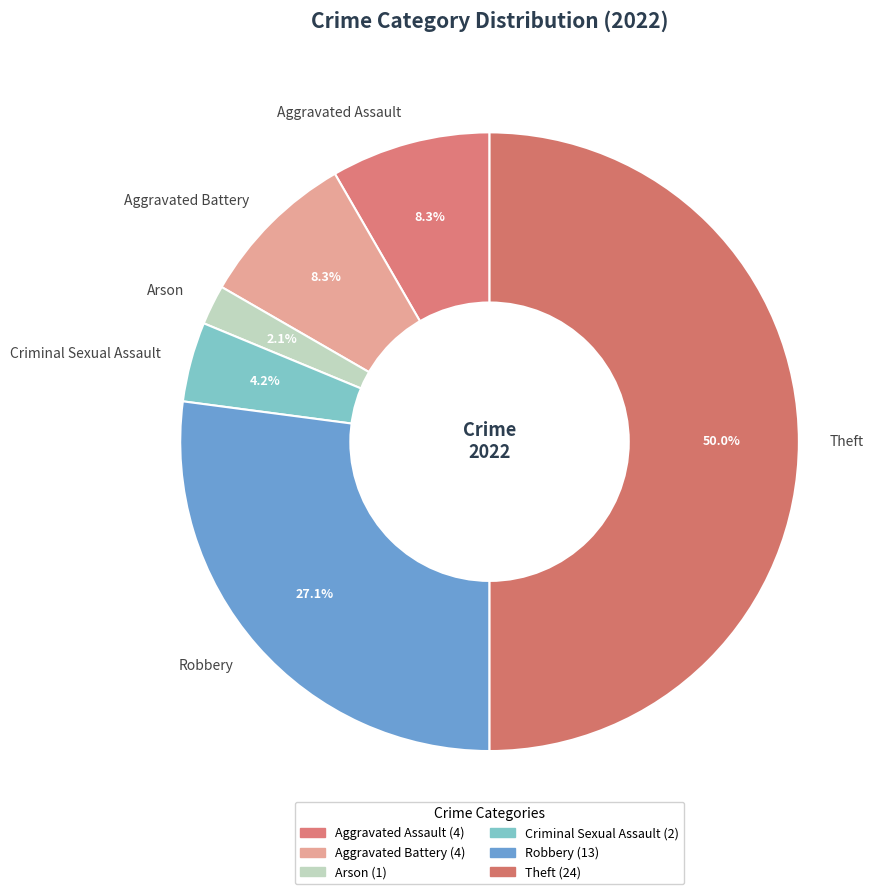

What is the ratio of the value at Robbery to the value at Theft?

0.5